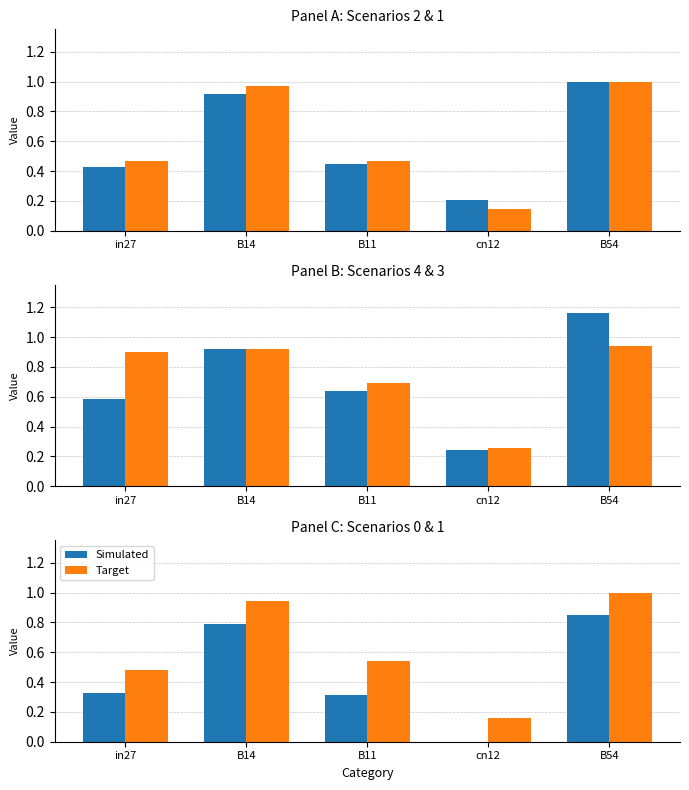

What is the difference between the second highest and second lowest values in the Simulated series?

0.5